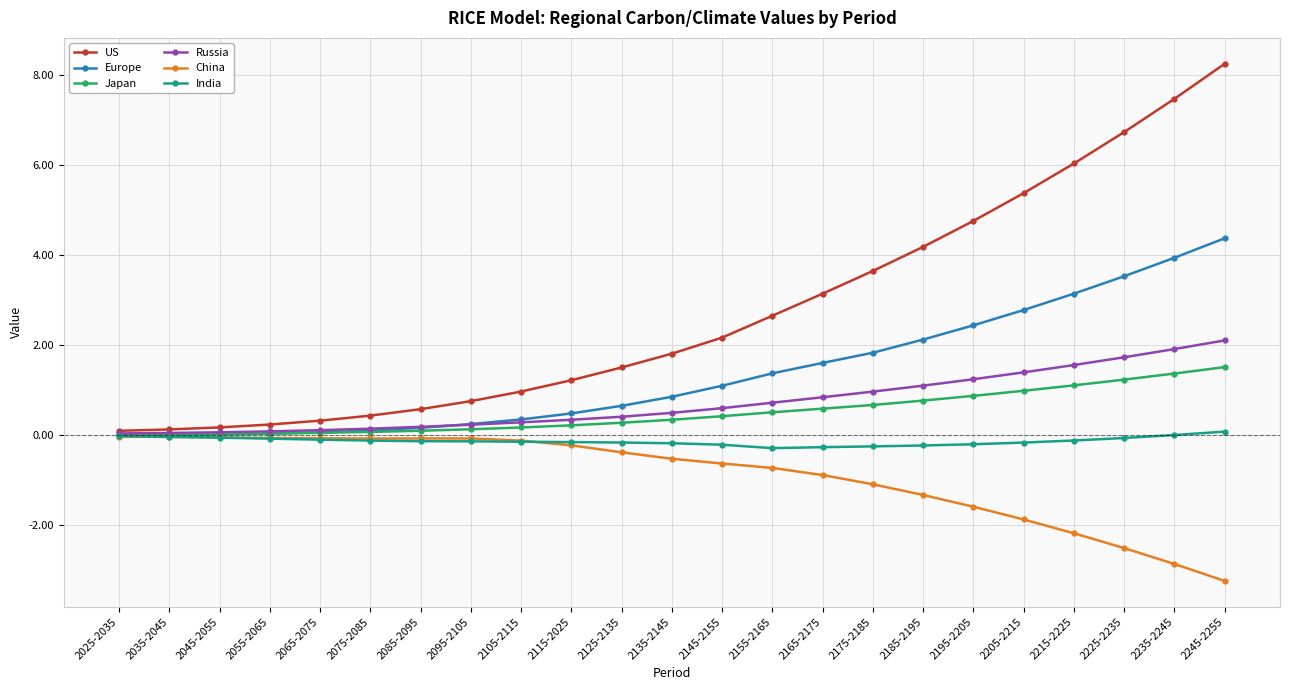

Which series has the largest total across all categories?

US